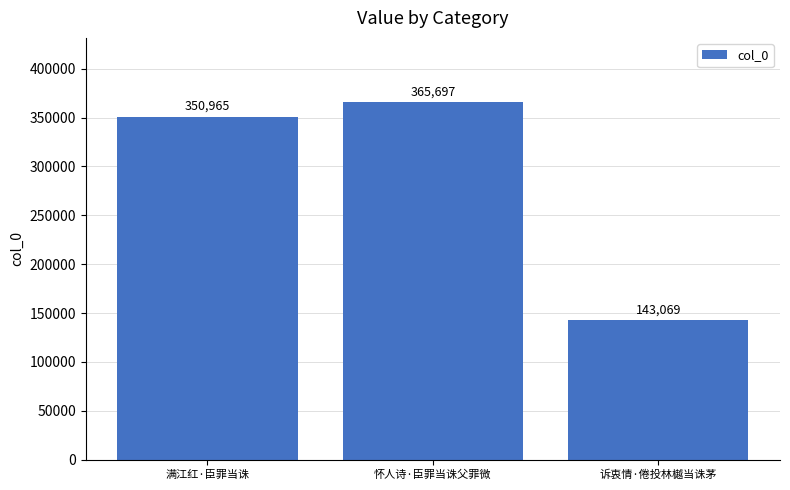

What is the average value?

286577